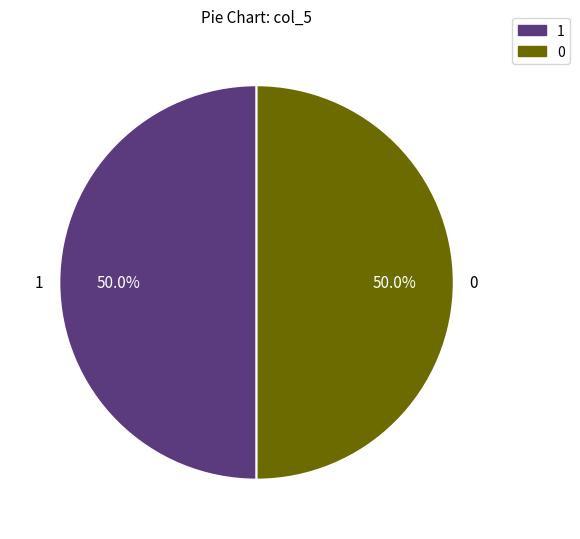

Approximately how many times larger is the value at 1 compared to 0?

1.0